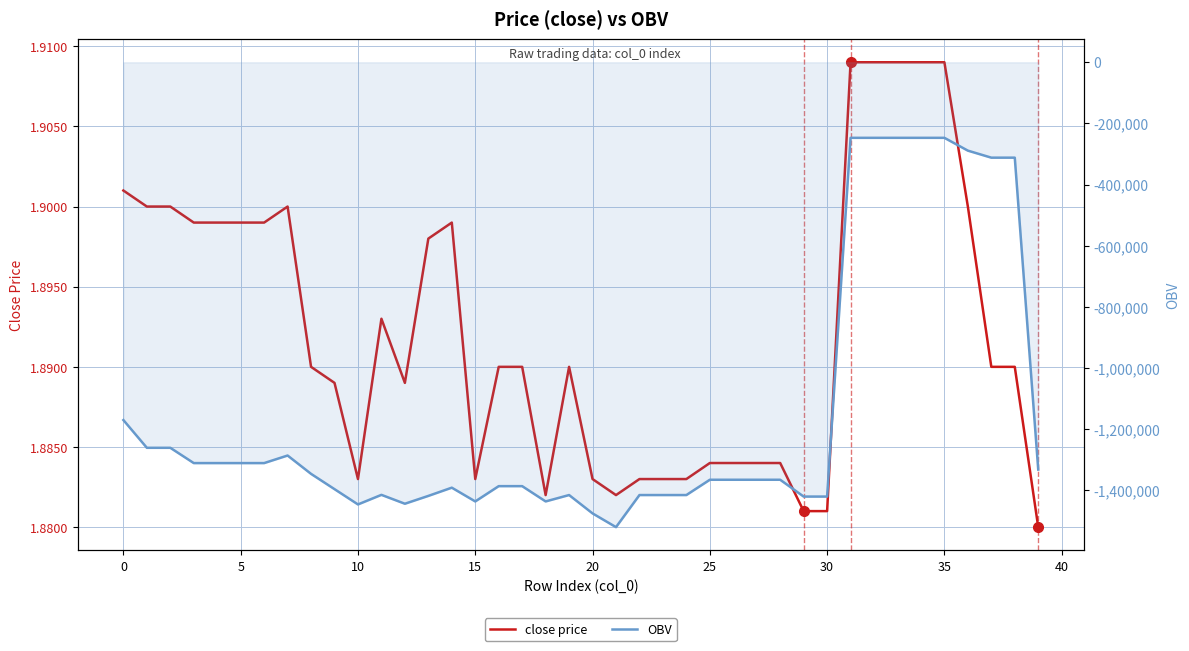

Reading right to left, list all the values displayed in this chart.

close price: 1.9	1.9	1.9	1.9	1.9	1.9	1.9	1.9	1.9	1.9	1.9	1.9	1.9	1.9	1.9	1.9	1.9	1.9	1.9	1.9	1.9	1.9	1.9	1.9	1.9	1.9	1.9	1.9	1.9	1.9	1.9	1.9	1.9	1.9	1.9	1.9	1.9	1.9	1.9	1.9
OBV: -1332203.6	-312002.1	-312002.1	-289014.3	-247114.8	-247114.8	-247114.8	-247114.8	-247114.8	-1420535.1	-1420535.1	-1365535.1	-1365535.1	-1365535.1	-1365535.1	-1415535.1	-1415535.1	-1415535.1	-1520535.1	-1475535.1	-1415535.1	-1436427.0	-1386427.0	-1386427.0	-1436427.0	-1391427.0	-1418342.1	-1443968.6	-1414914.3	-1446258.6	-1396258.6	-1346258.6	-1286258.6	-1311008.2	-1311008.2	-1311008.2	-1311008.2	-1261008.2	-1261008.2	-1170285.8